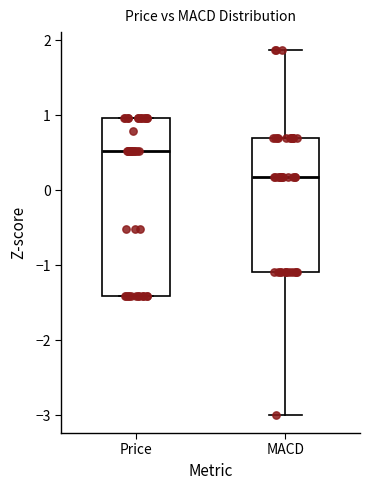

Reading left to right, read every box against the y-axis: the position of its median line, the range the box covers, and the ends of its whiskers. The values are not printed on the chart, so give them approximately, as read against the axis.

Price: median 0.5, box -1.4 to 1.0, whiskers -1.4 to 1.0
MACD: median 0.2, box -1.1 to 0.7, whiskers -3.0 to 1.9